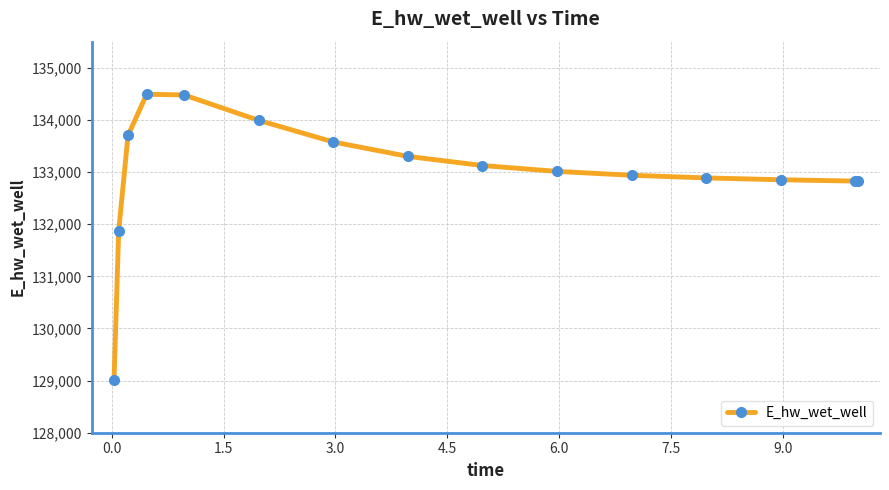

What is the sum of all values?

1994897.2